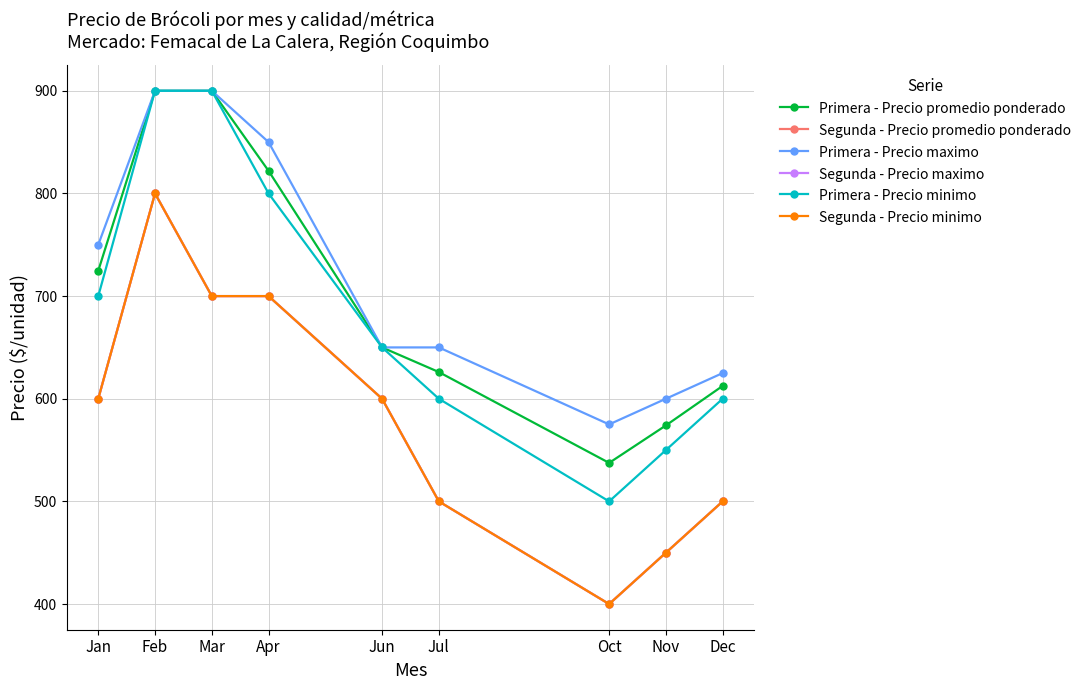

Is it true that Primera - Precio maximo equals 1168.3 at Apr?

False